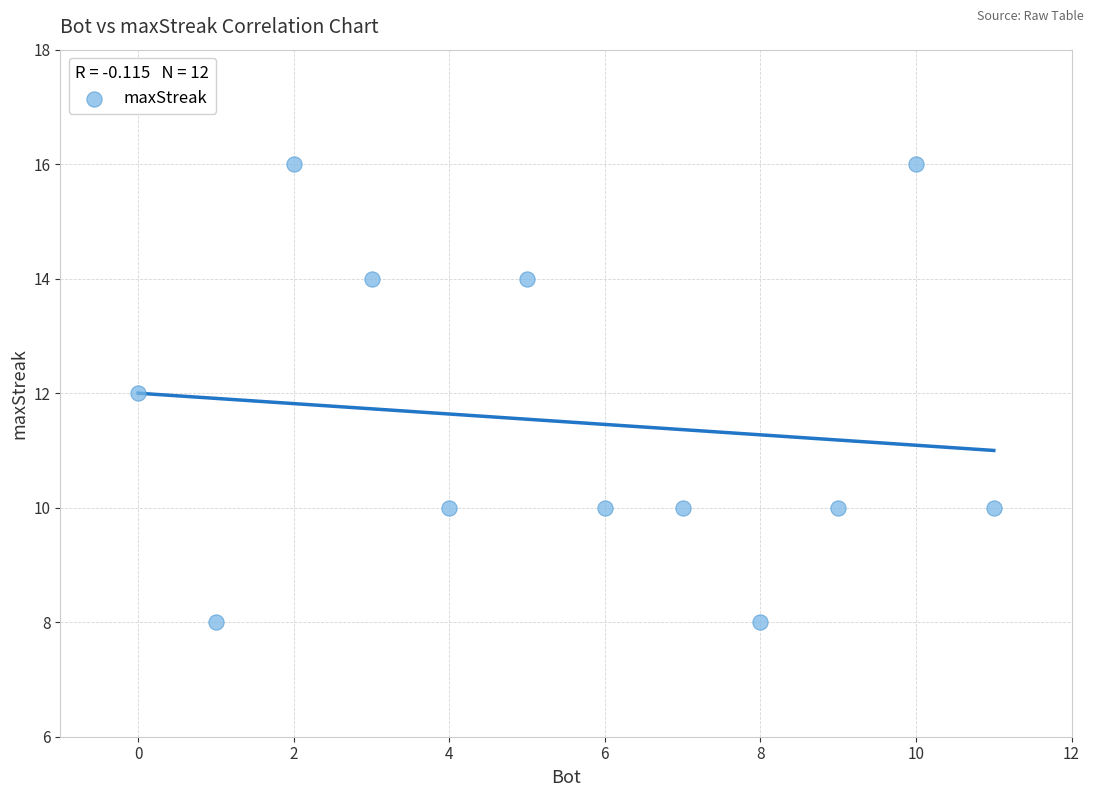

What is the average Y value?

12